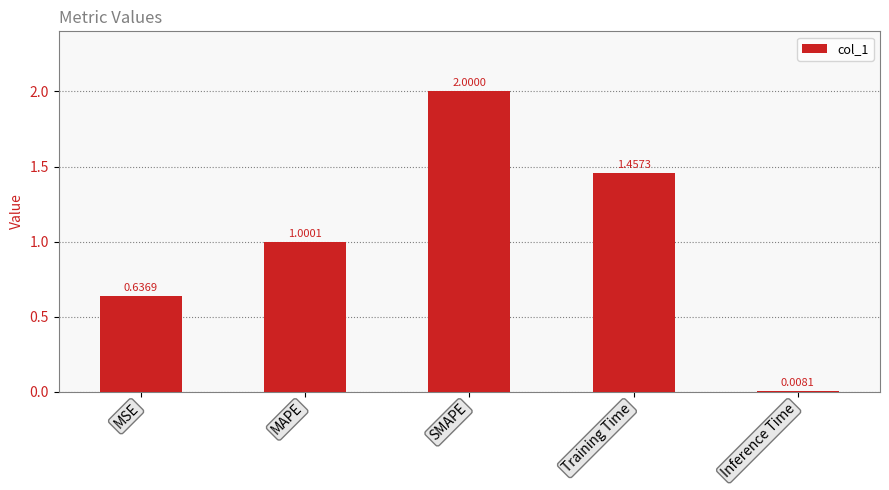

What is the label of the 2nd bar from the left?

MAPE